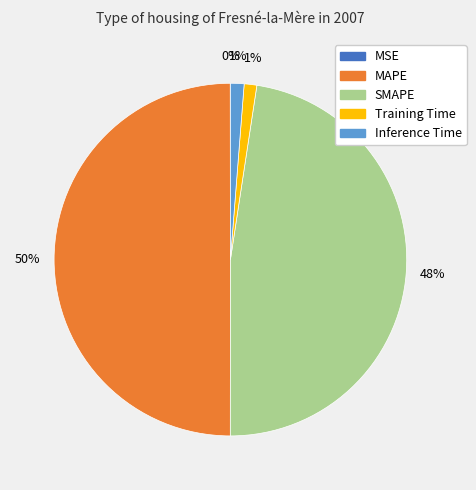

To the nearest percent, what is the combined percentage of Training Time and Inference Time?

2%